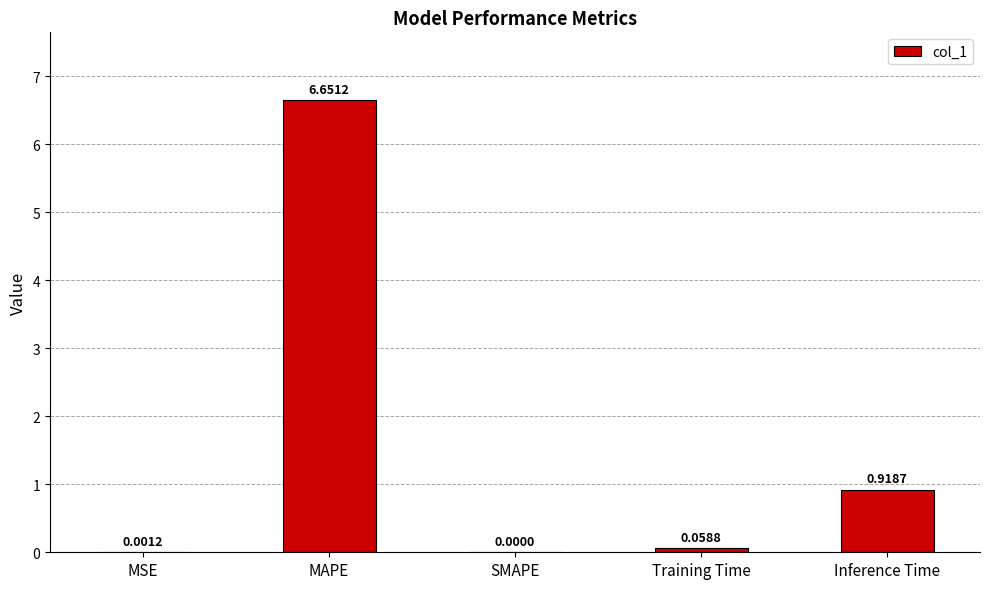

Which label corresponds to the largest value in the chart?

MAPE